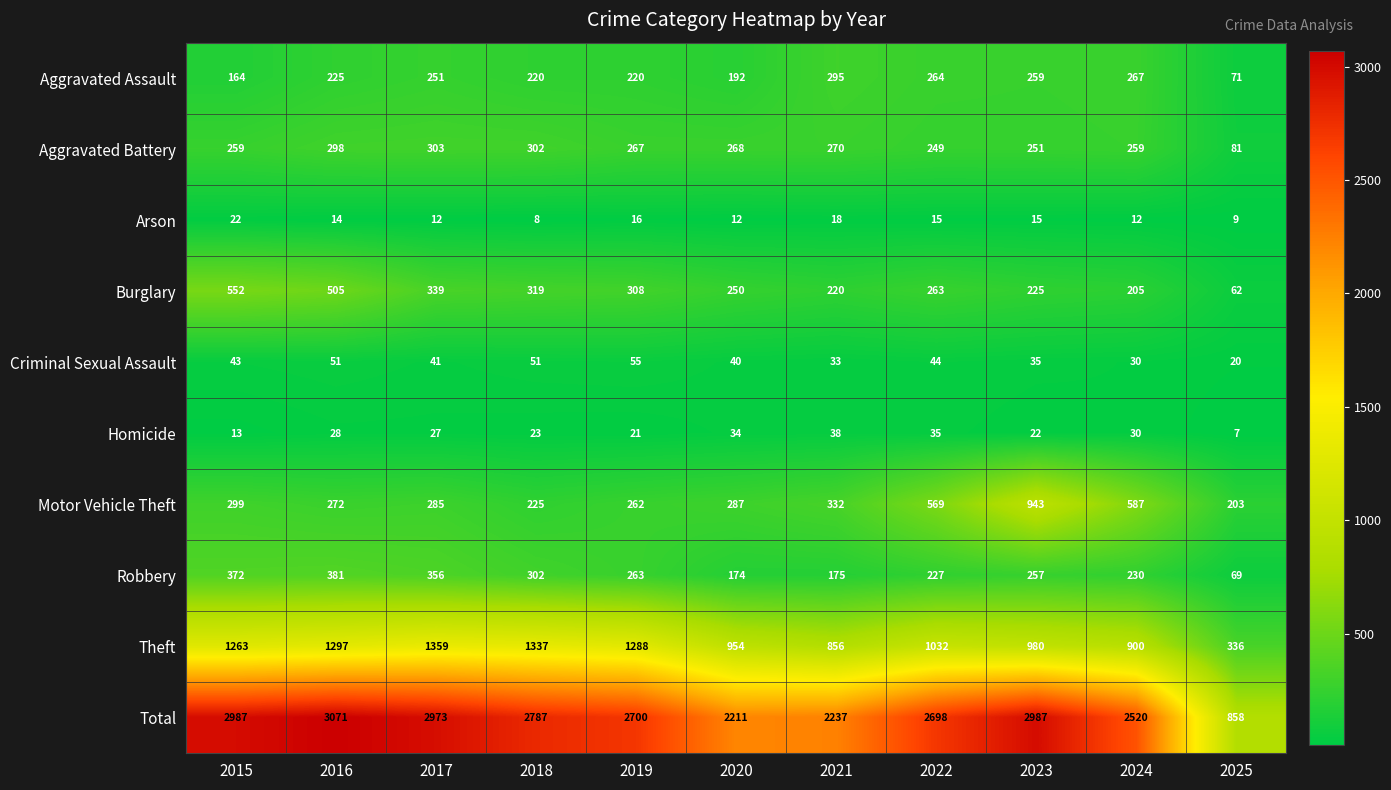

How many data points in Homicide are less than 27?

5